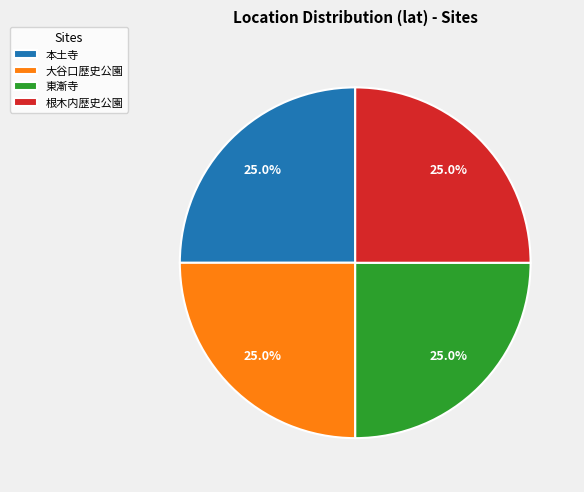

What percentage do 東漸寺 and 本土寺 together represent?

50.0%